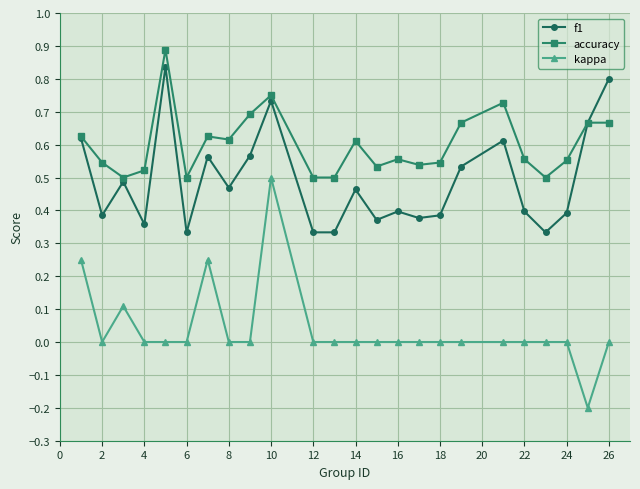

Count the f1 values in the range 0 to 1.

24